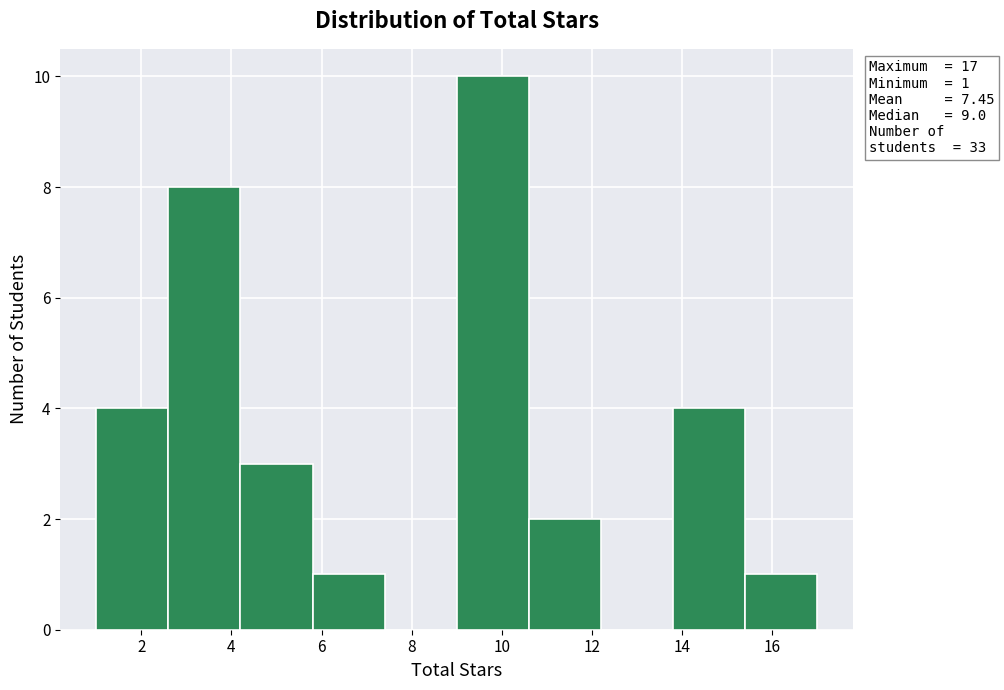

Which range on the x-axis has the tallest bar?

9.0 to 10.6